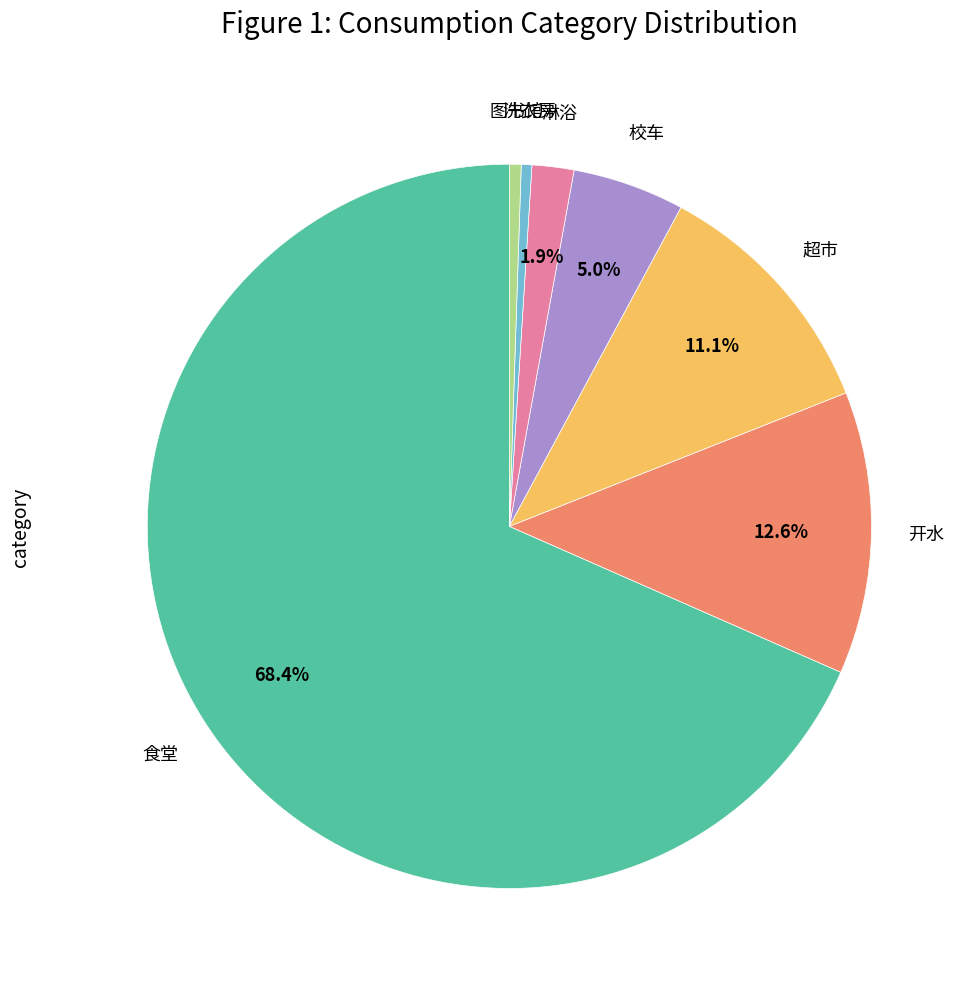

Does any single category account for the majority?

Yes